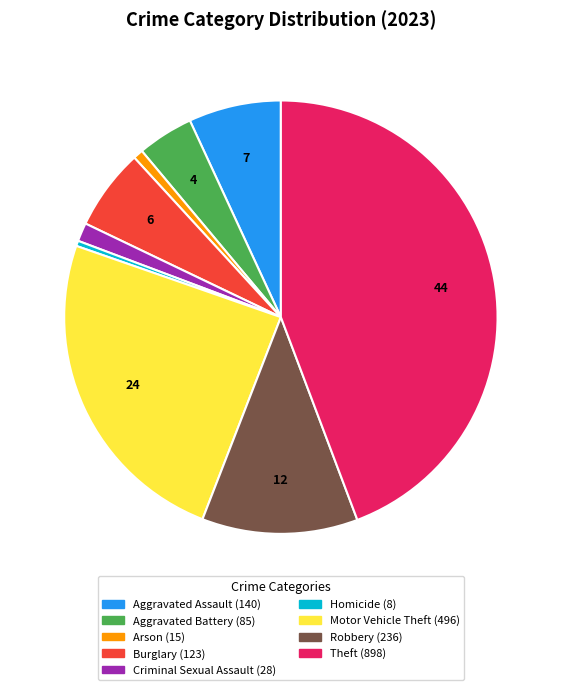

Is there any slice that represents more than half of the pie?

No